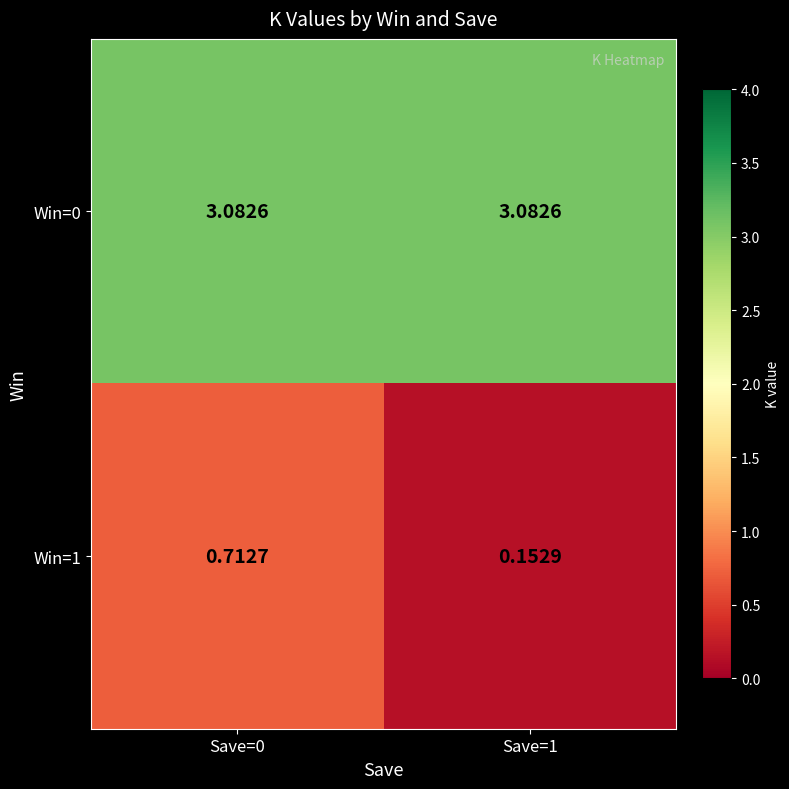

Is the value of Win=0 at Save=0 greater than the value of Win=1 at Save=1?

Yes